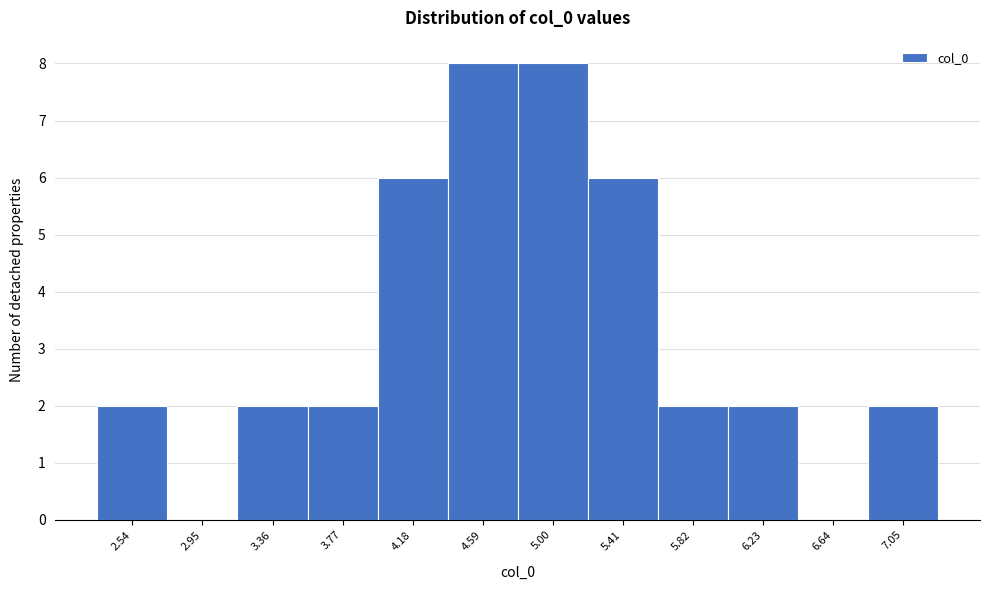

Reading right to left, extract all data points from this chart.

7.05=2	6.64=0	6.23=2	5.82=2	5.41=6	5.00=8	4.59=8	4.18=6	3.77=2	3.36=2	2.95=0	2.54=2